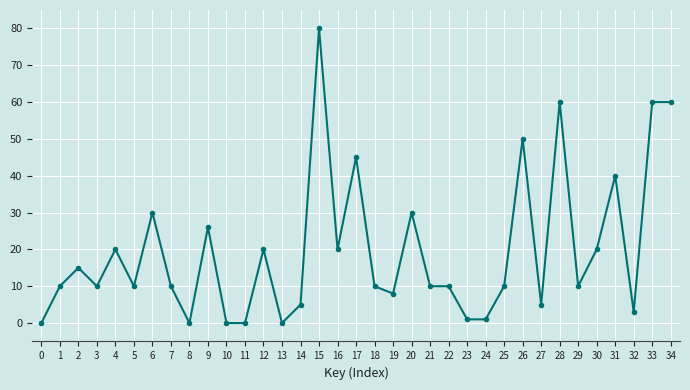

What is the difference between the second highest and second lowest values?

60